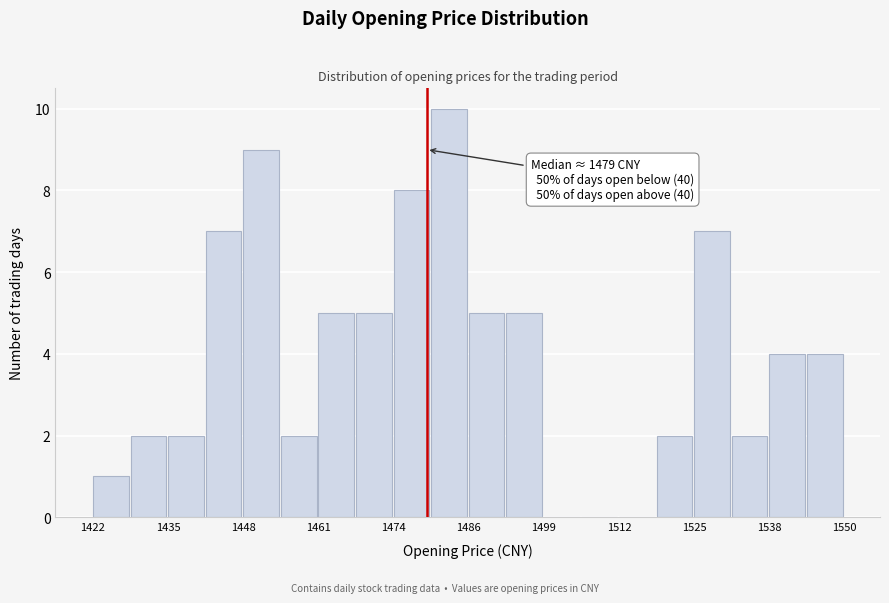

Read against the x-axis, roughly where is the centre of the tallest bar?

1482